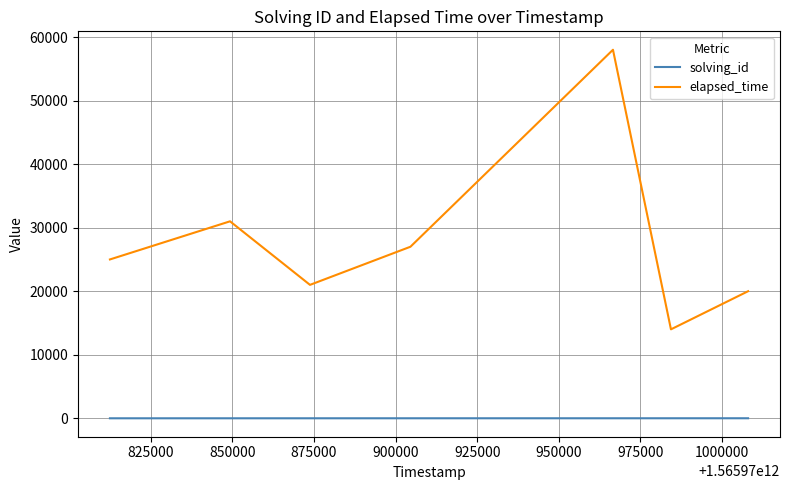

What is the difference between the maximum and minimum values in the elapsed_time series?

44000